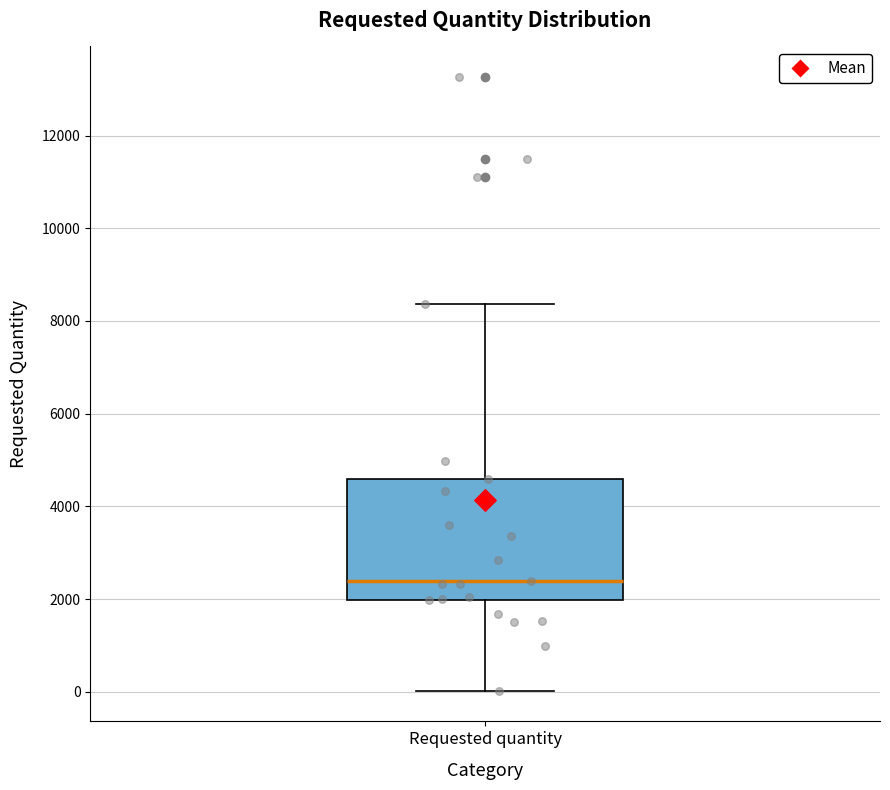

Read this box plot against the y-axis: the position of the median line, the range covered by the box, and the ends of both whiskers. The values are not printed on the chart, so give them approximately, as read against the axis.

median 2400, box 2000 to 4600, whiskers 0 to 8400